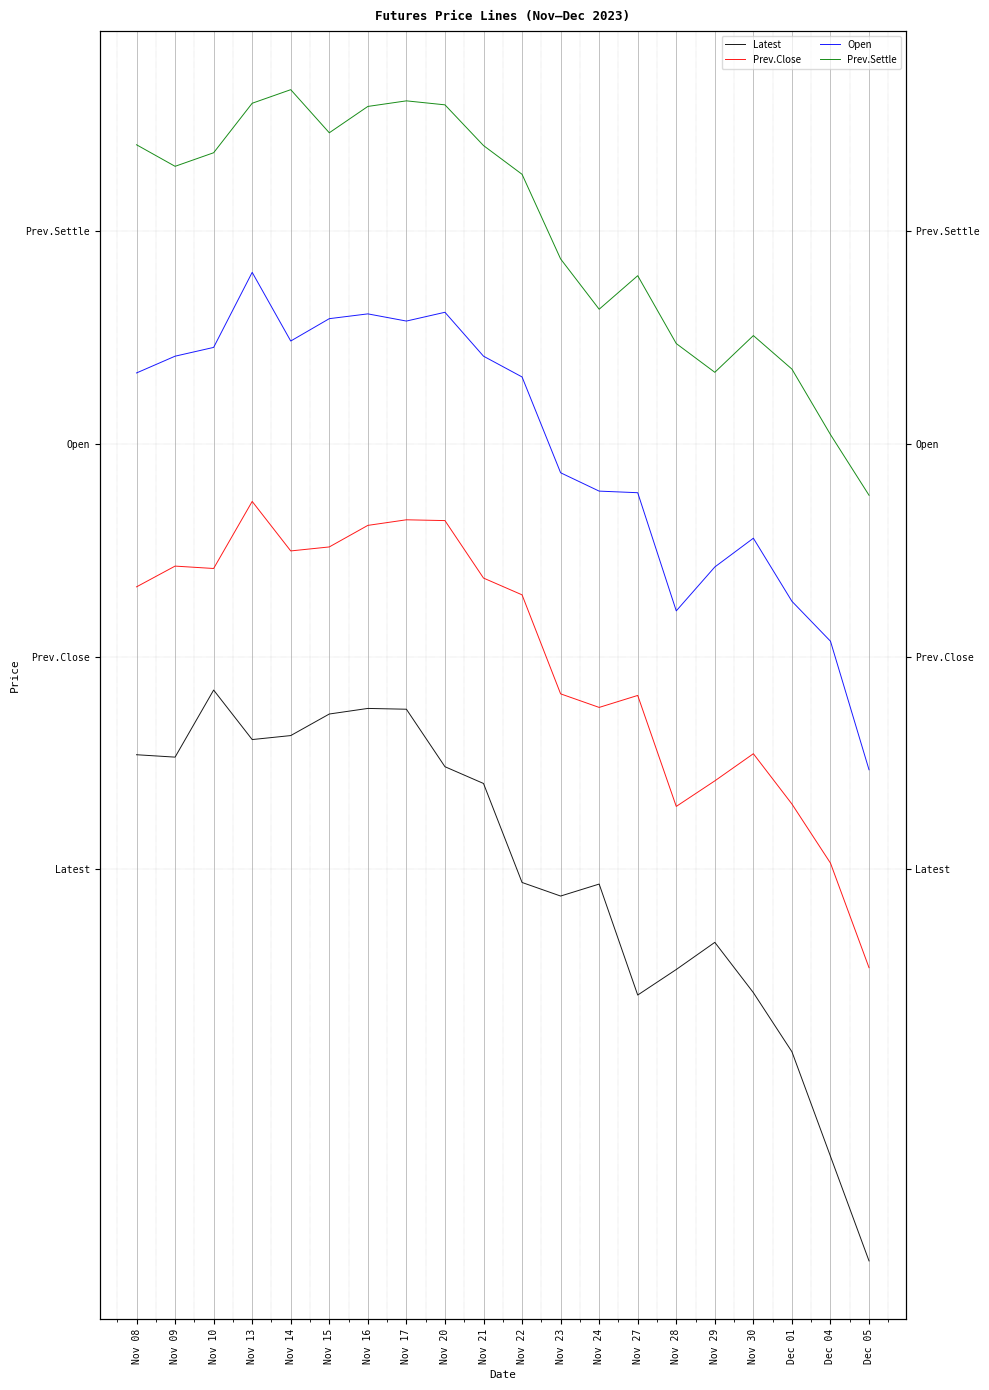

The value of Open at Nov 24 is 7109.0. True or false?

True